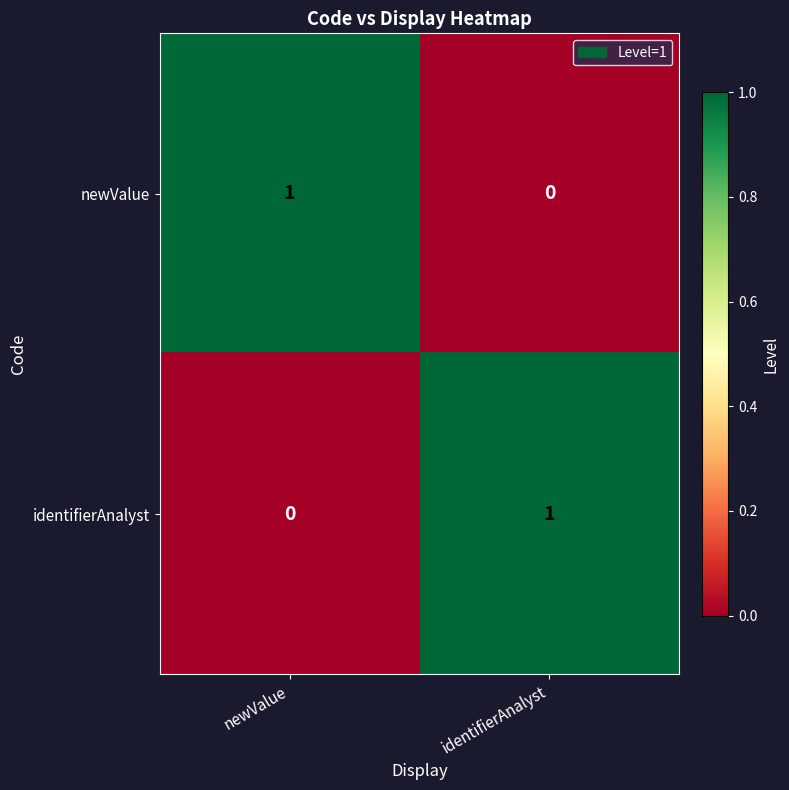

Is the value of identifierAnalyst at newValue greater than the value of newValue at newValue?

No